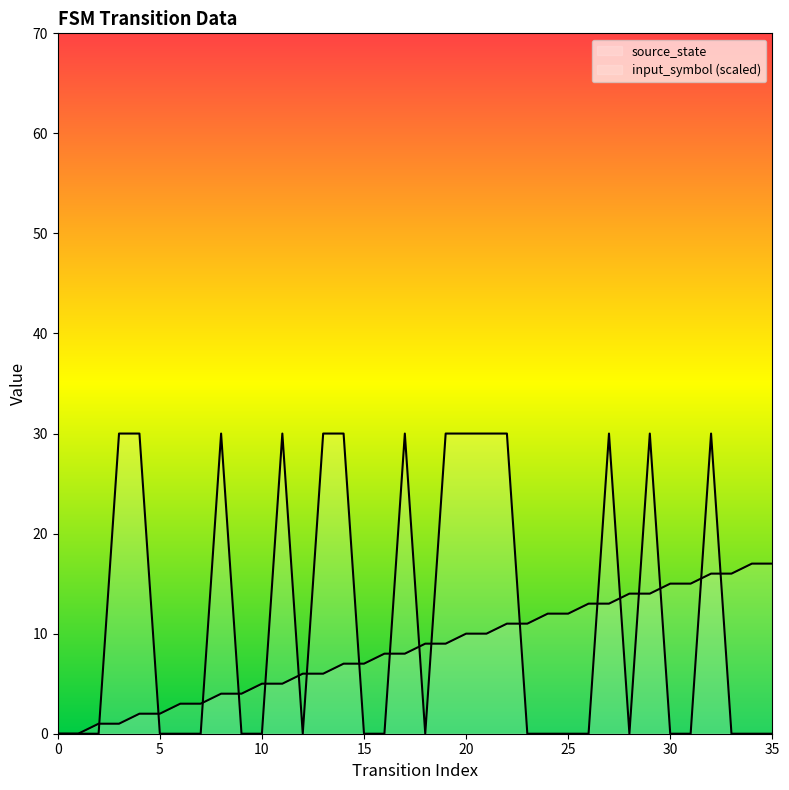

How many lines are shown in the chart?

2